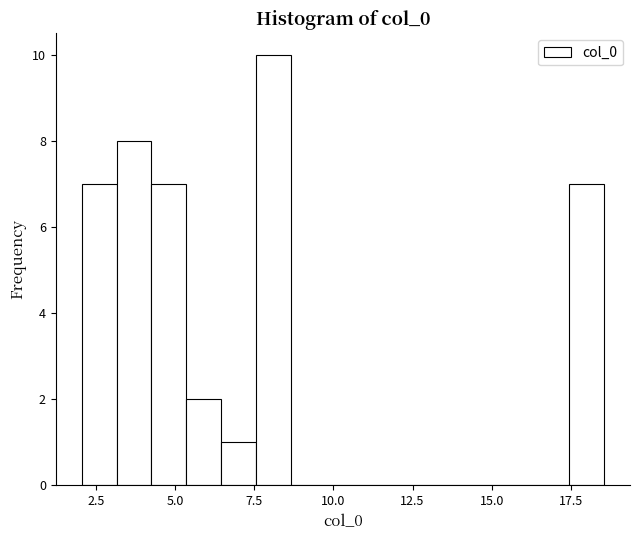

Around what value on the x-axis is the tallest bar? Give the approximate position of its centre, as read against the axis.

8.0